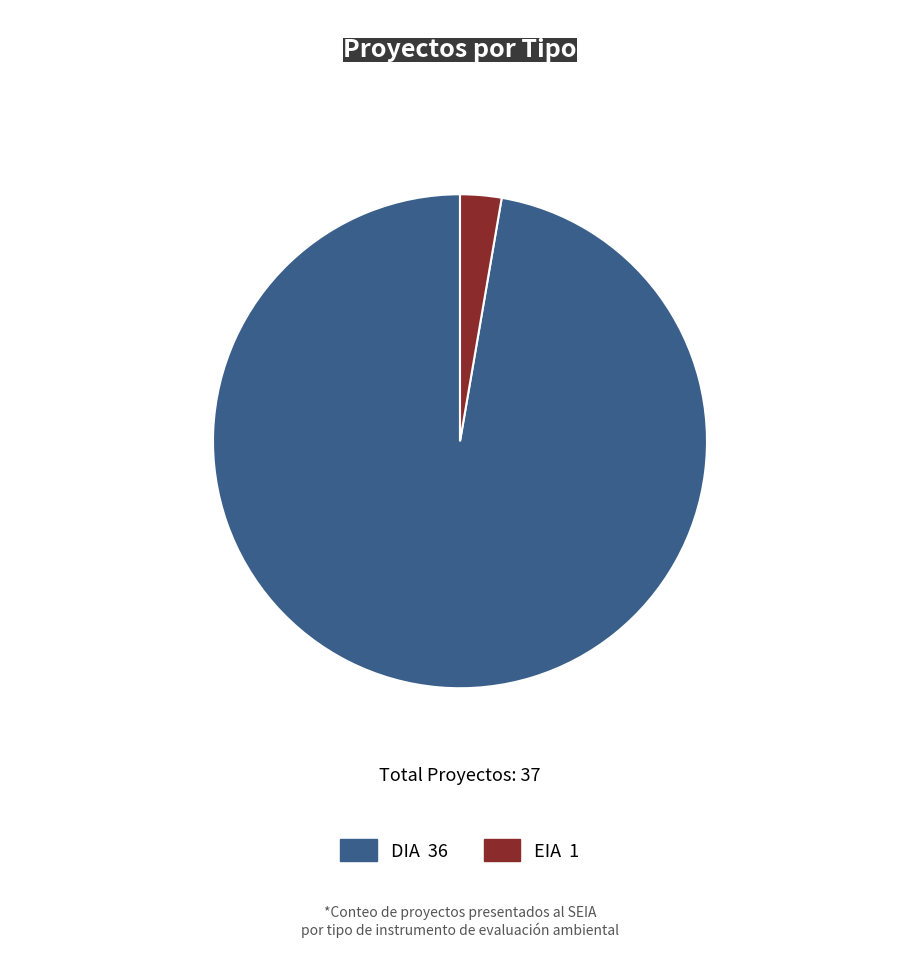

Is there any slice that represents more than half of the pie?

Yes